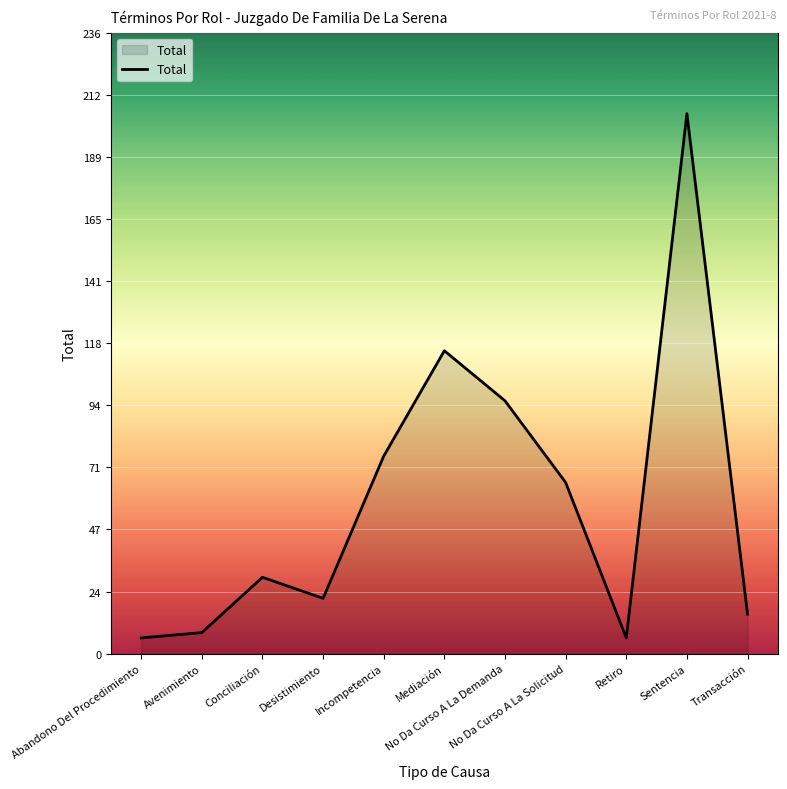

How many lines are shown in the chart?

1